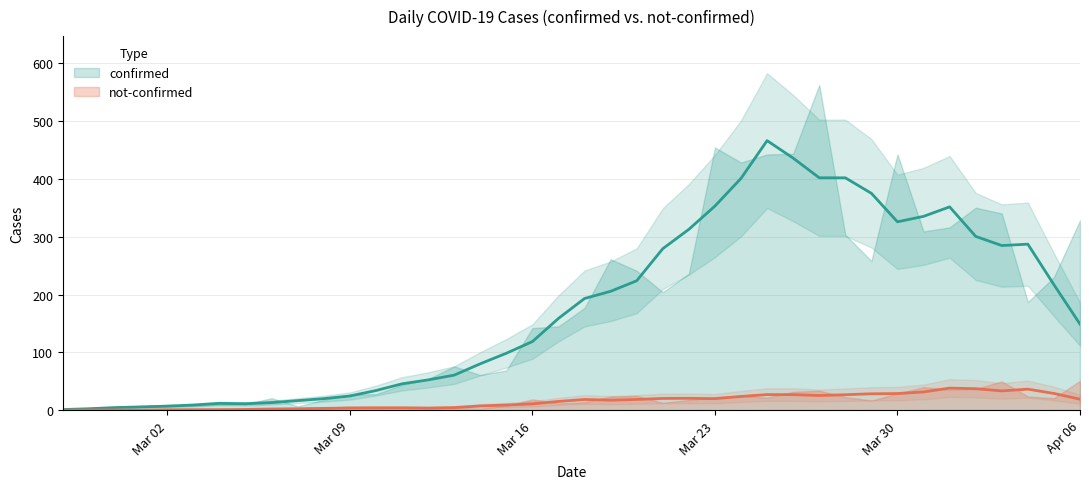

What is the lowest value of the confirmed series?

1